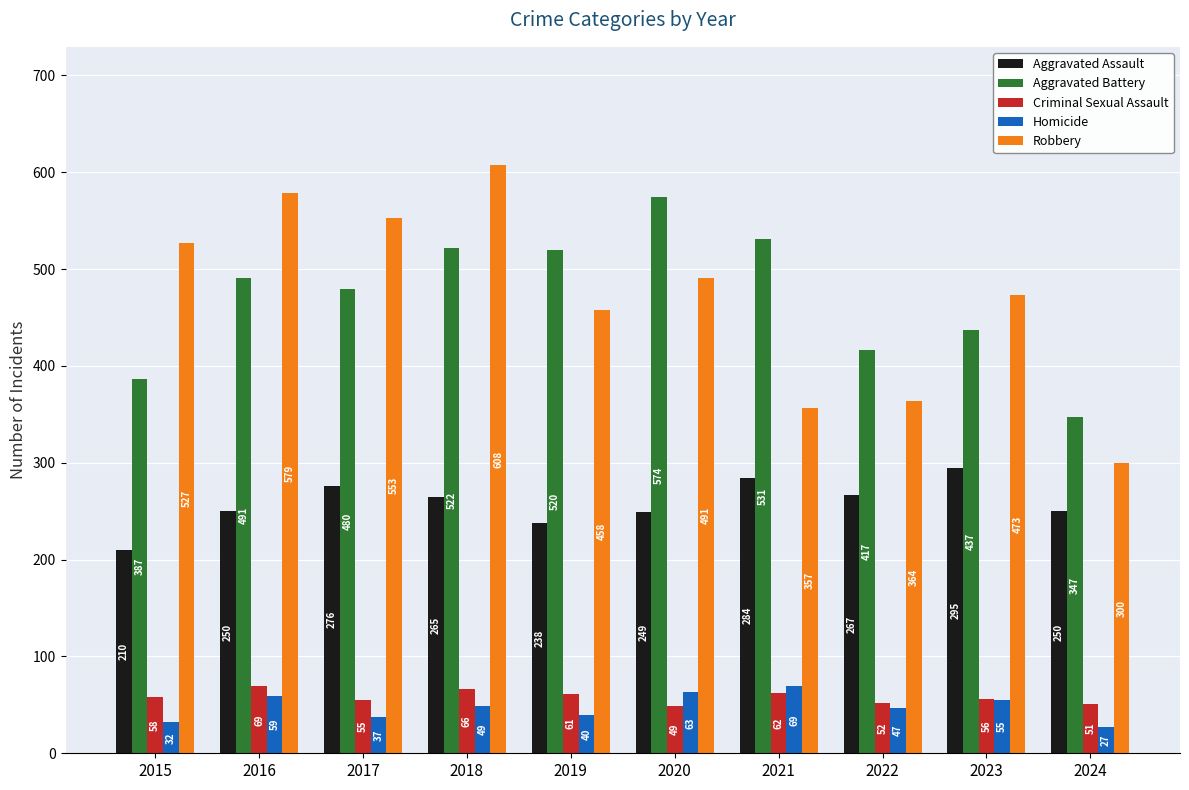

What is the sum of all Criminal Sexual Assault values?

579